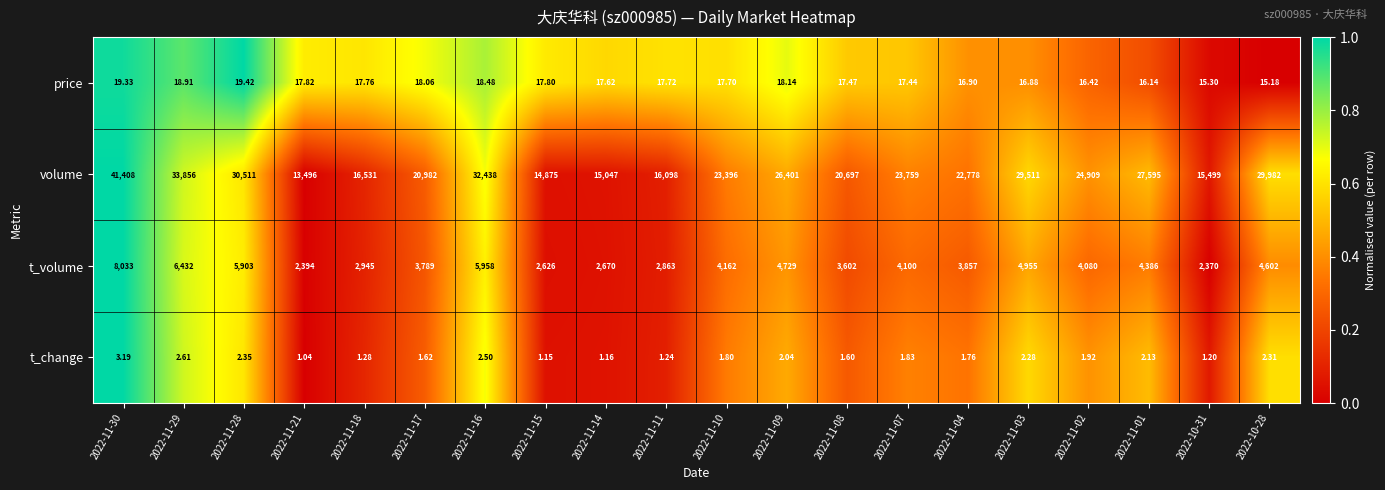

Which series changed the most between 2022-11-21 and 2022-11-03?

volume